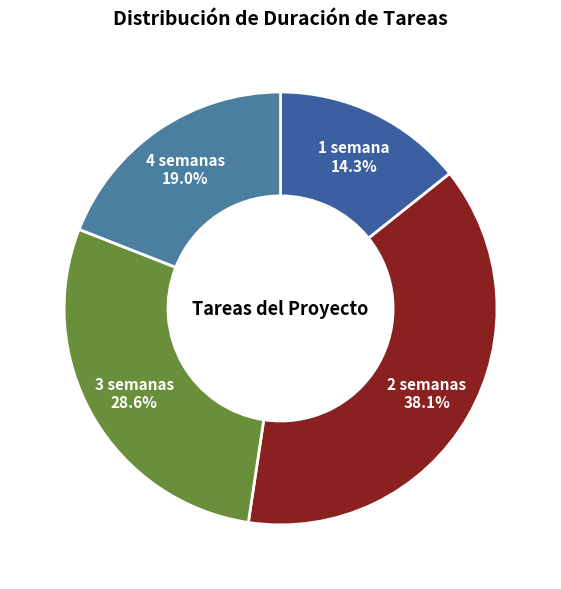

Between 4 semanas and 3 semanas, which is larger?

3 semanas